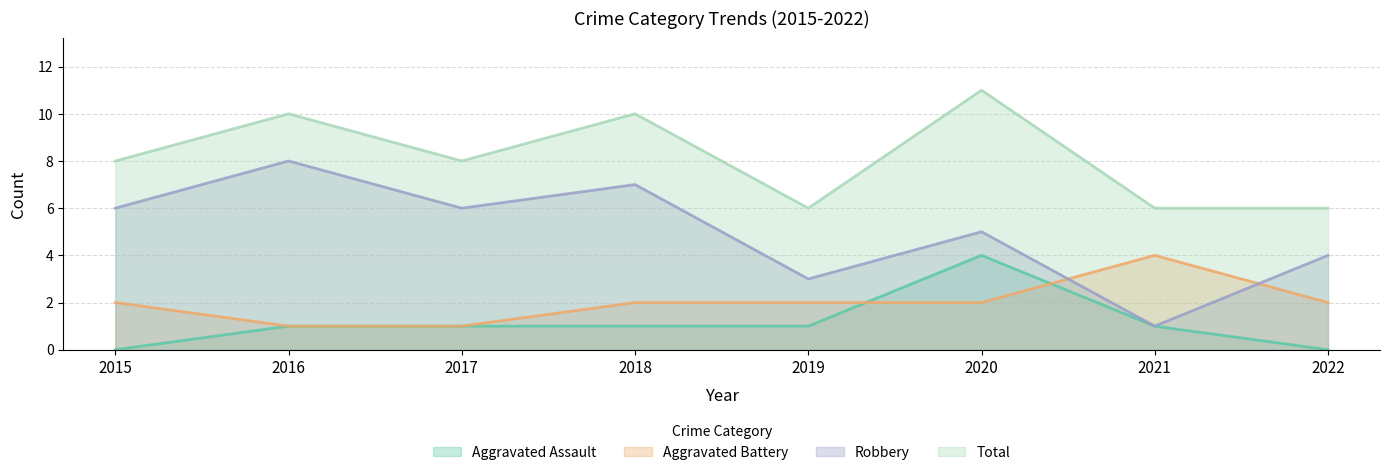

Reading right to left, transcribe all the data shown in this chart.

Aggravated Assault: 0	1	4	1	1	1	1	0
Aggravated Battery: 2	4	2	2	2	1	1	2
Robbery: 4	1	5	3	7	6	8	6
Total: 6	6	11	6	10	8	10	8